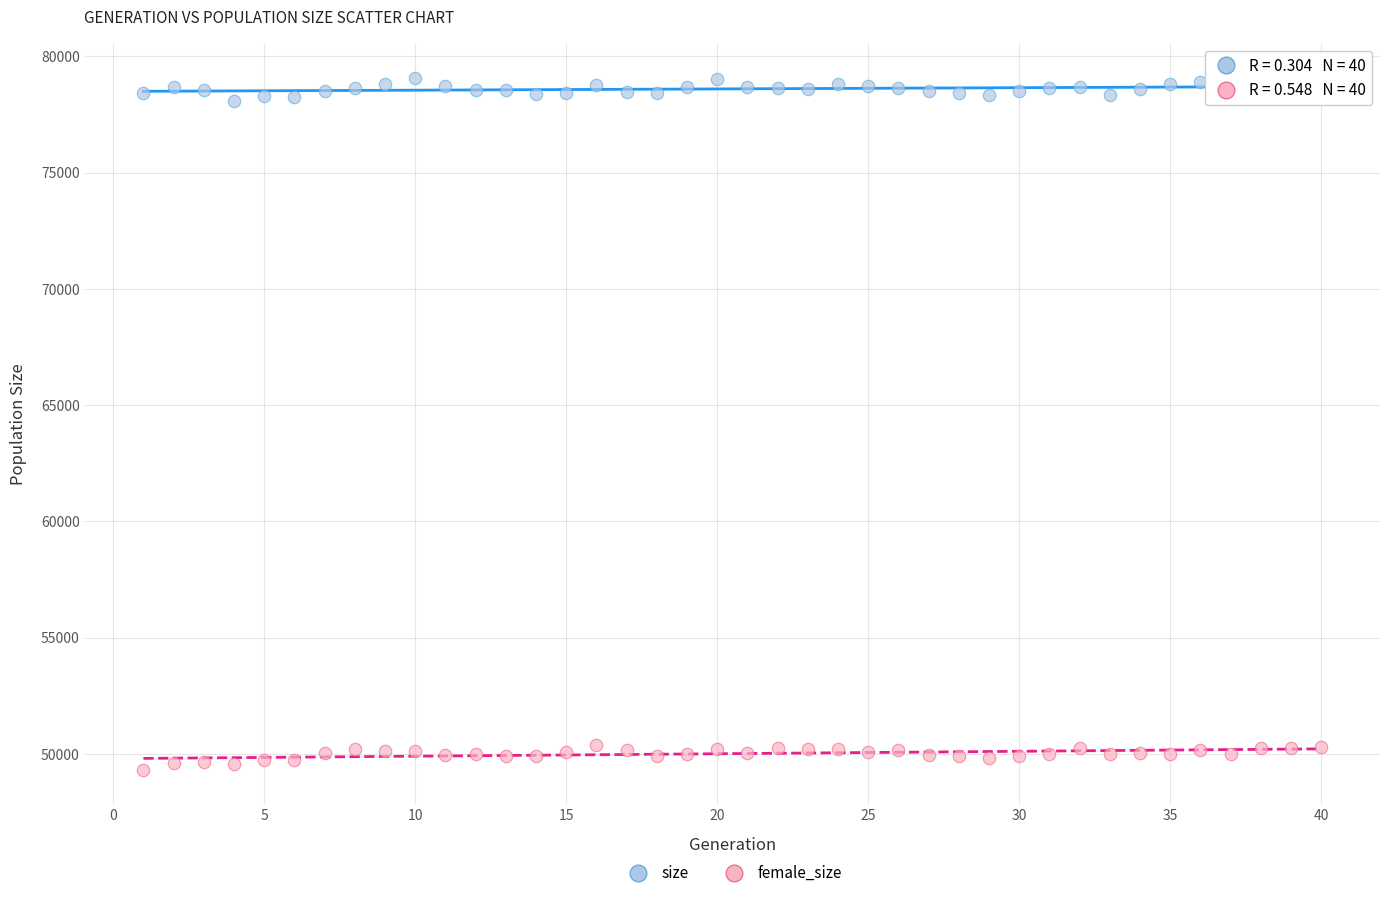

Which series contains the lowest Y value?

female_size